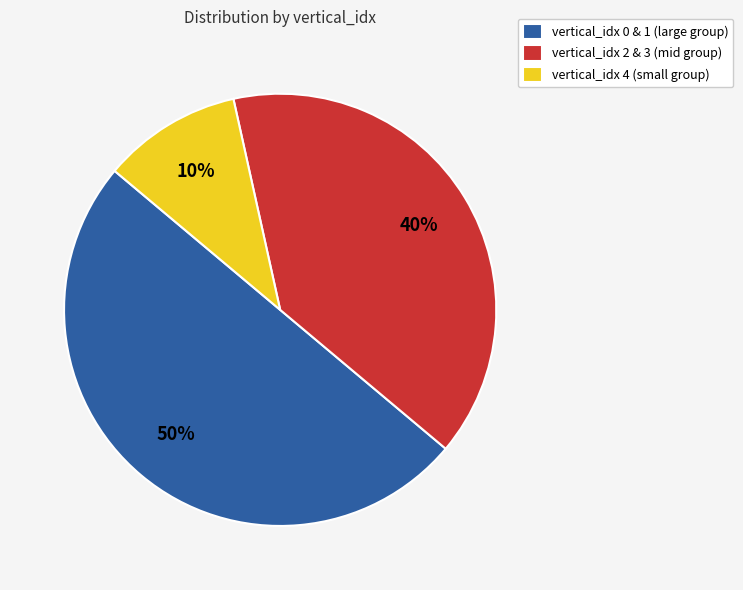

Which category accounts for the majority?

vertical_idx 0 & 1 (large group)